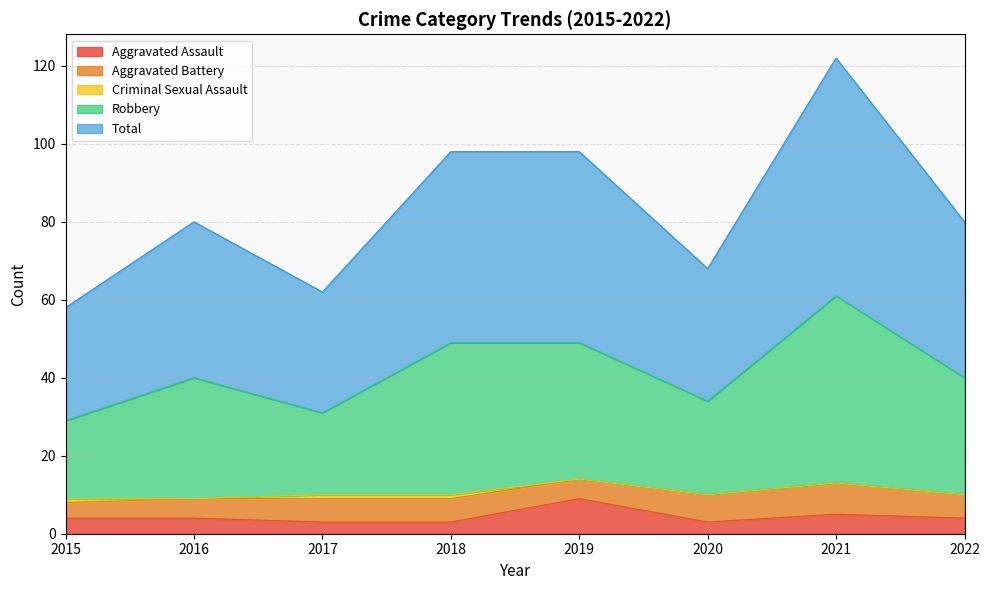

Where is the first local minimum for Robbery?

2017